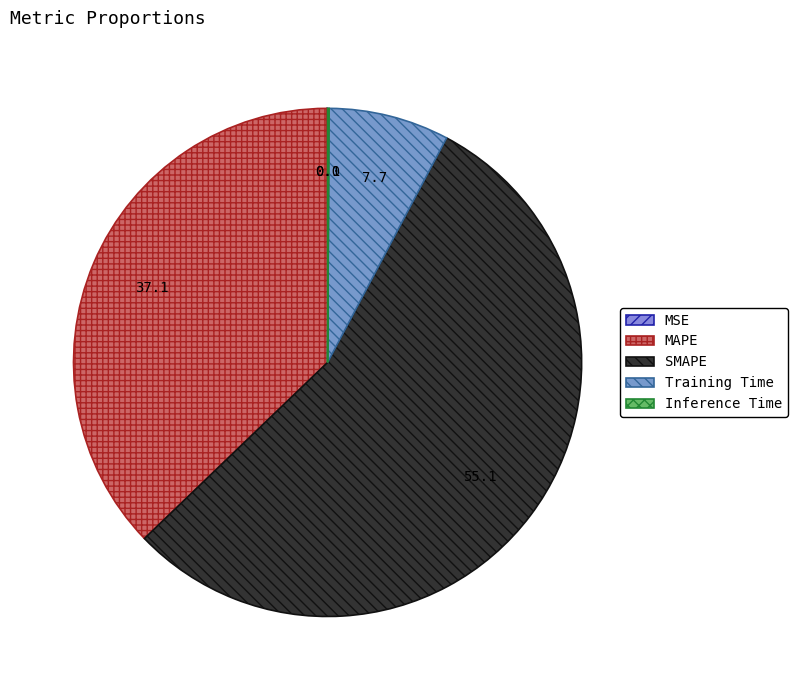

What portion of the pie excludes Training Time?

92.3%